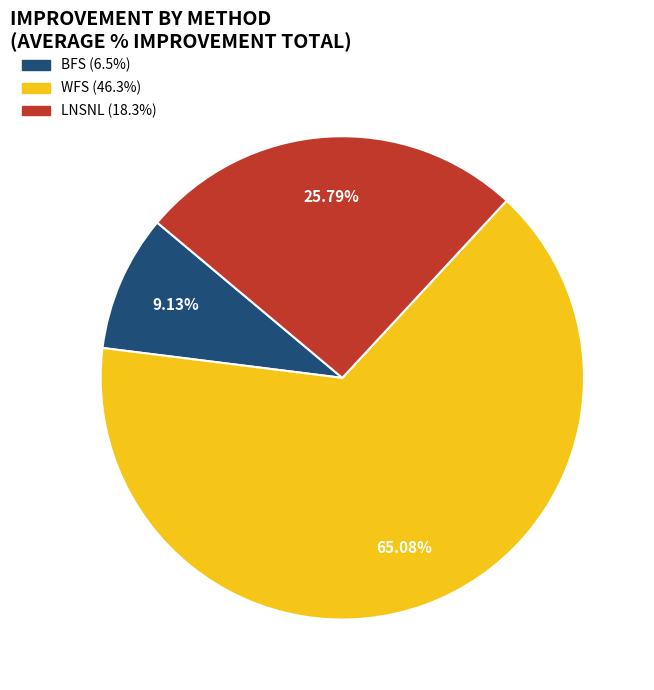

Does any single category account for the majority?

Yes